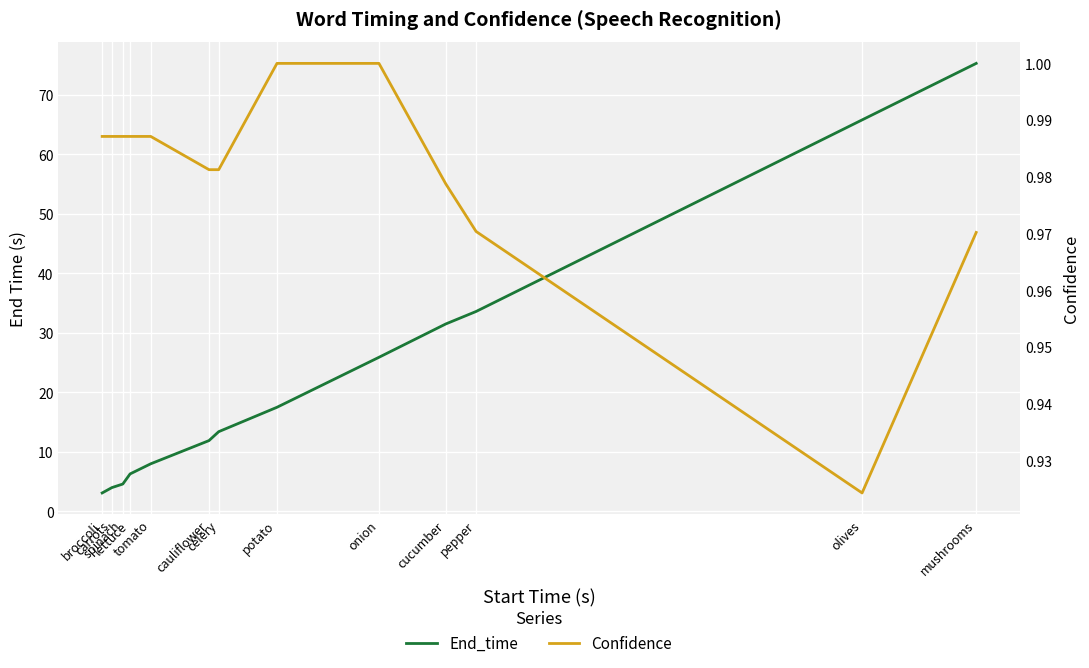

Which series has the largest total across all categories?

End_time